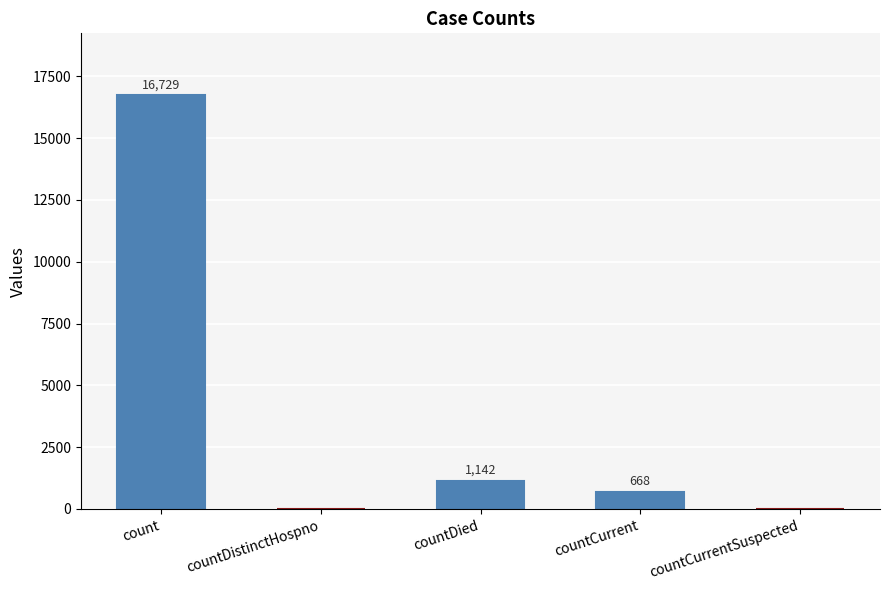

What is the difference between the values at countCurrent and count?

16061